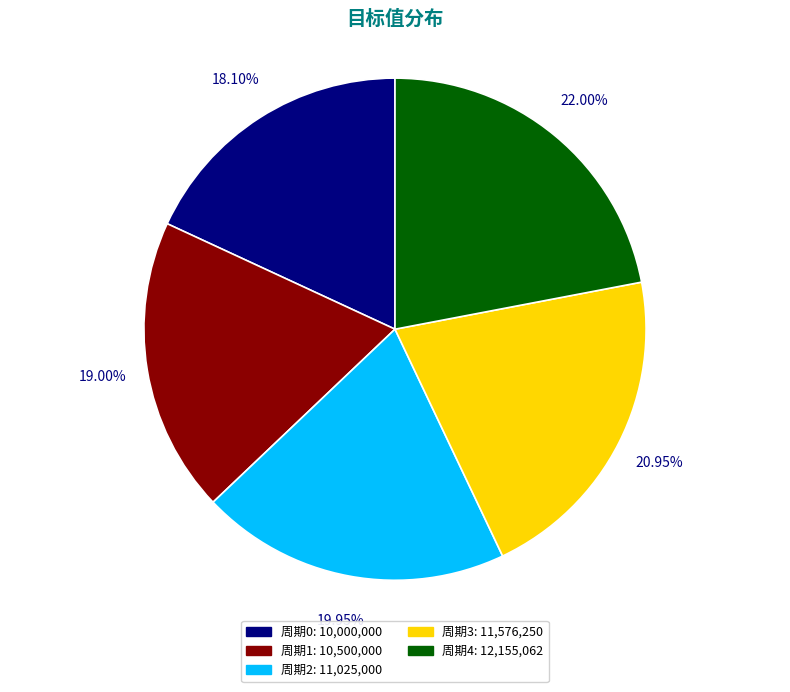

Does 周期1 account for over 50% of the chart?

No